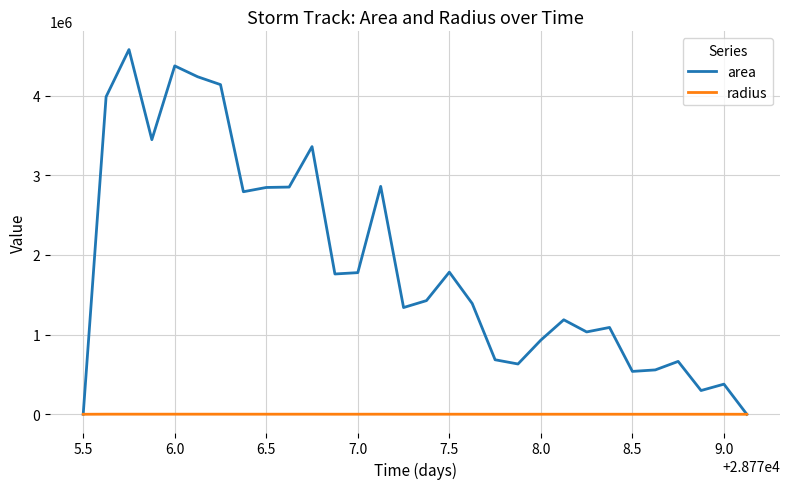

Which series has the largest range (max minus min)?

area